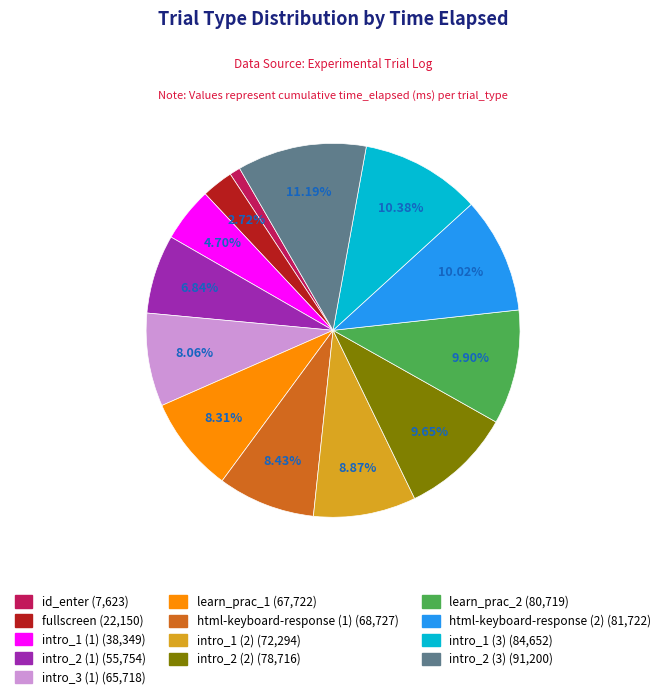

To the nearest percent, what is the average slice percentage?

8%